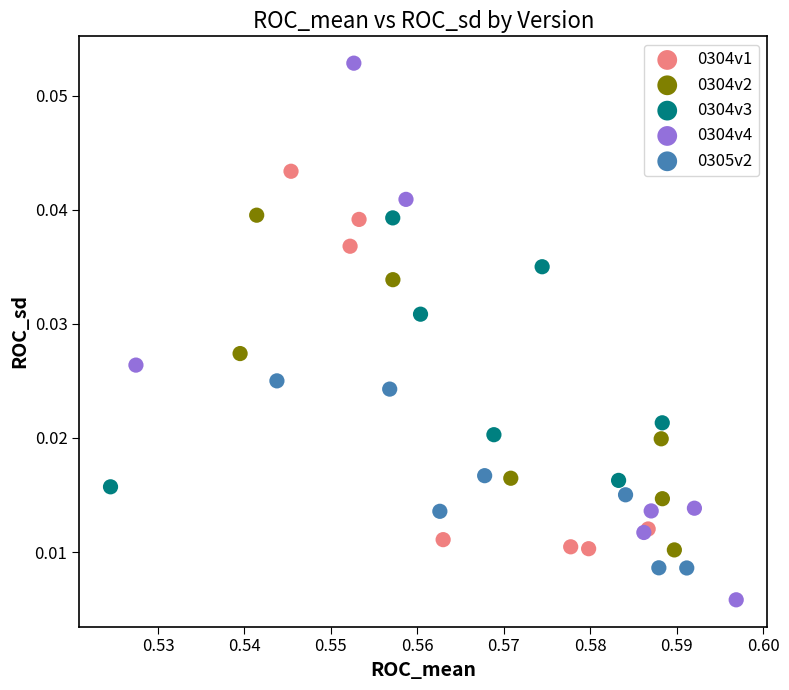

Which series contains the lowest Y value?

0304v4